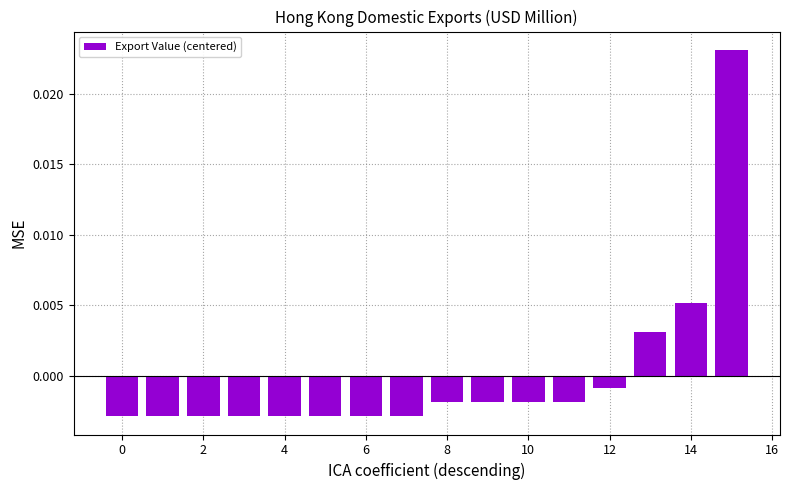

How many data points are less than 0?

13